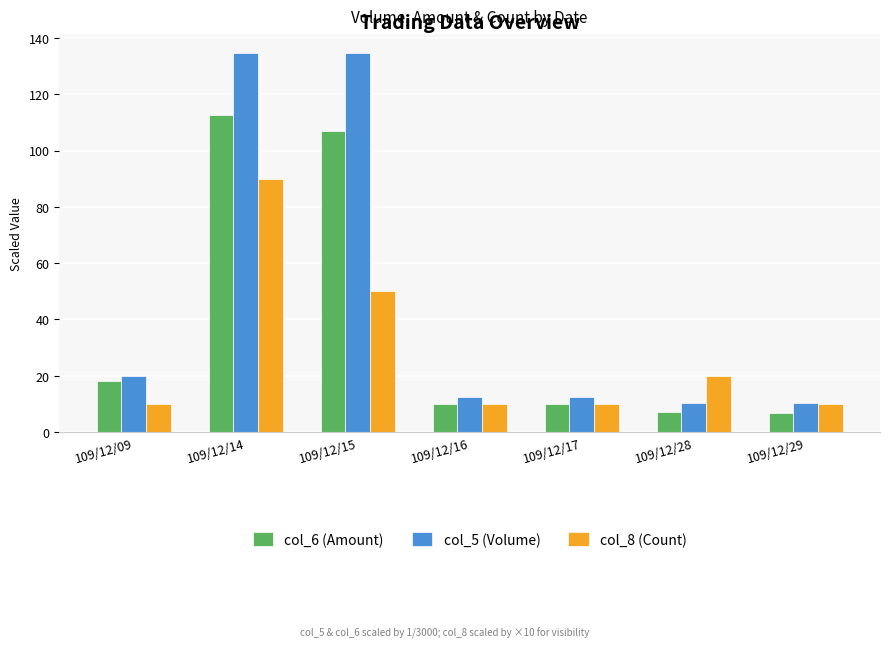

At which label is col_6 (Amount) closest to 59?

109/12/09